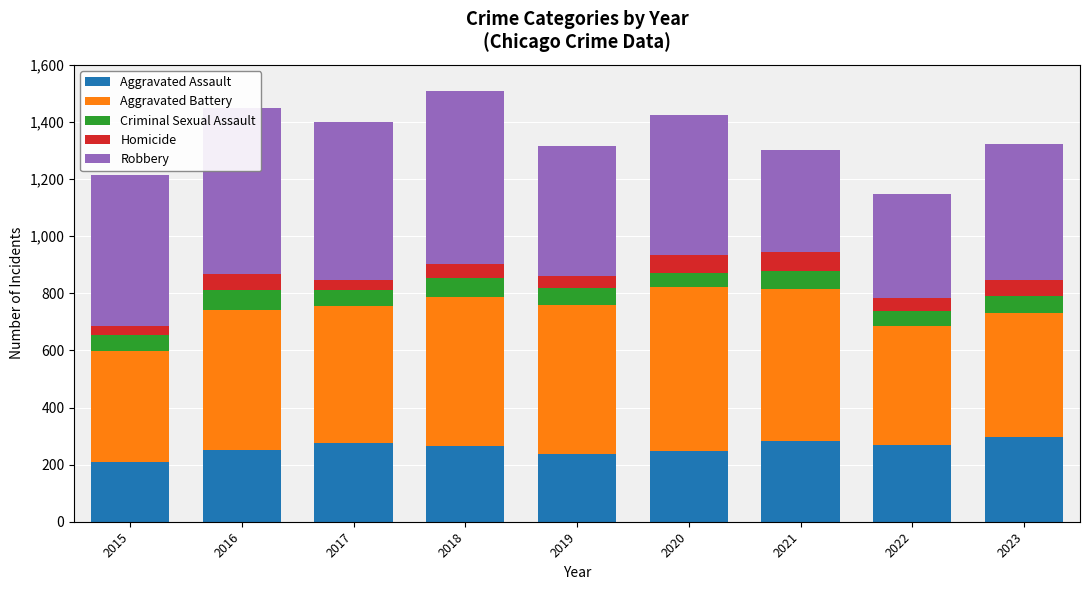

True or false: Aggravated Assault has a value of 460 at 2017.

False